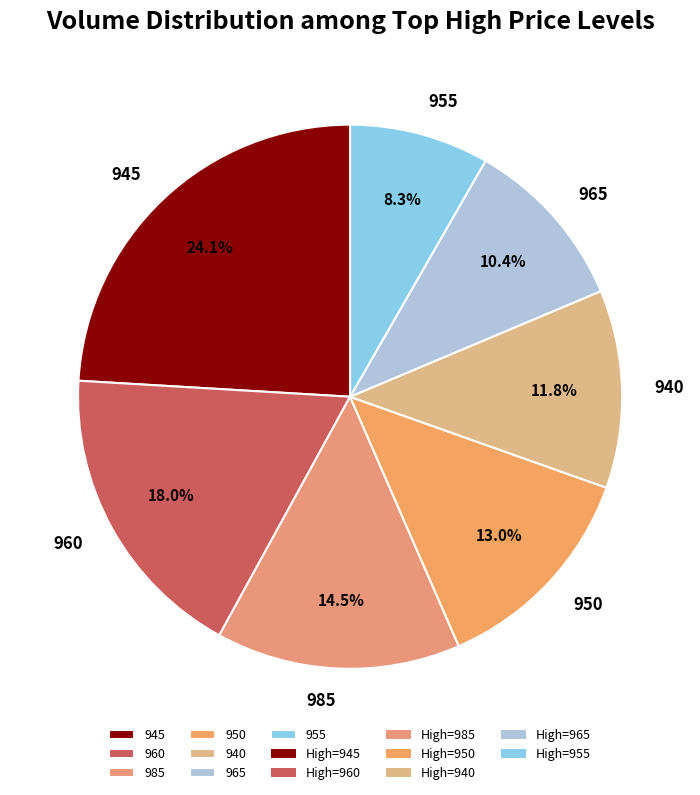

What is the ratio of the value at 945 to the value at 960?

1.3